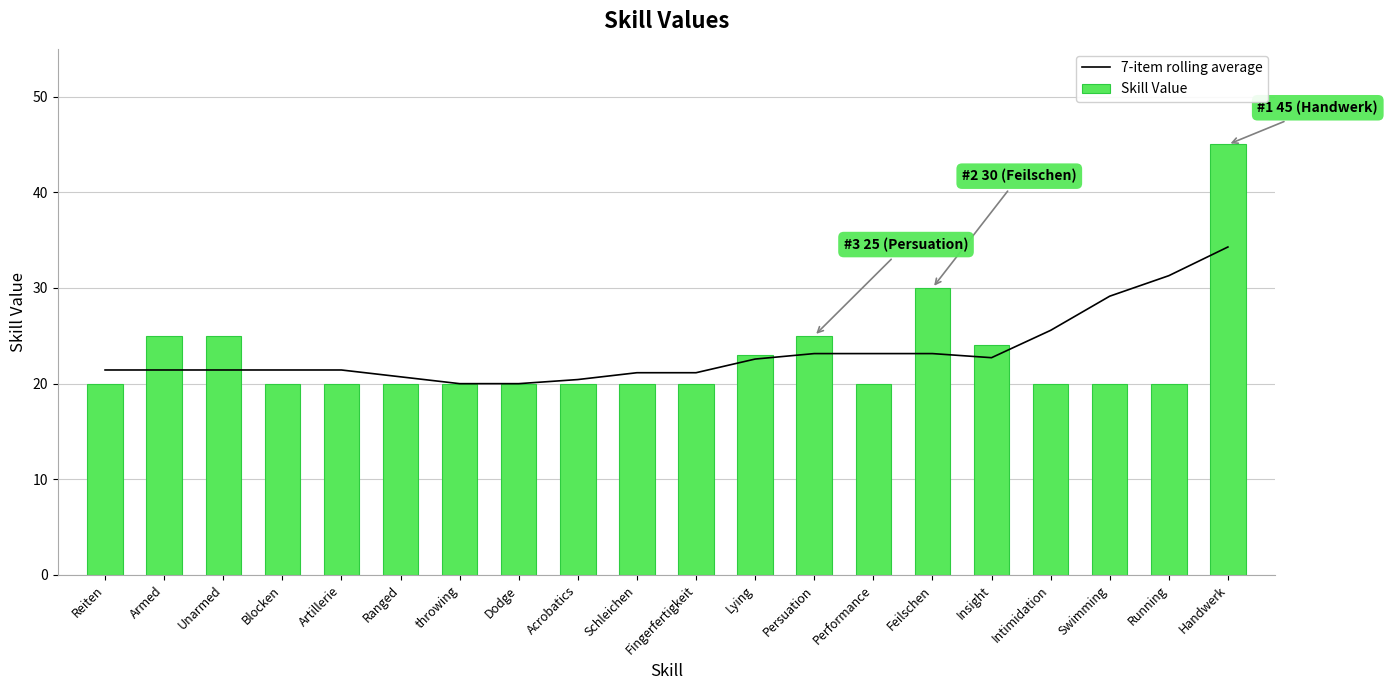

What is the sum of the 7-item rolling average values at Blocken and Artillerie?

42.9